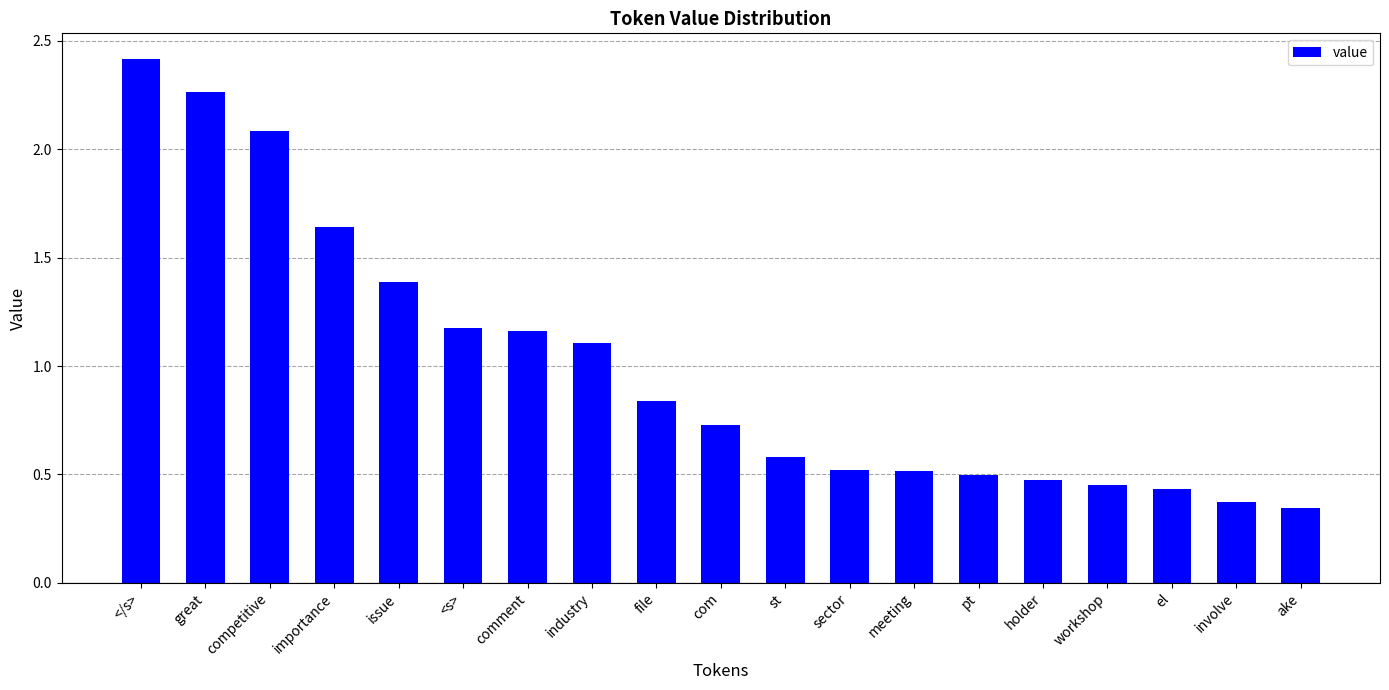

At which label is the value closest to 1?

industry